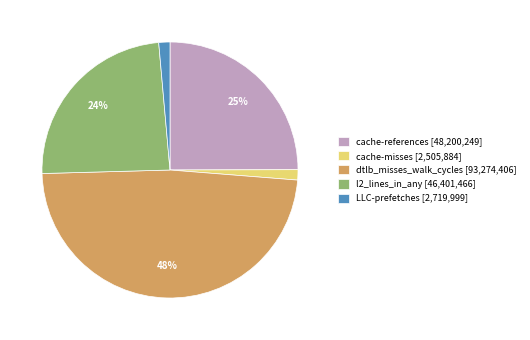

What is the ratio of the value at l2_lines_in_any to the value at dtlb_misses_walk_cycles?

0.5